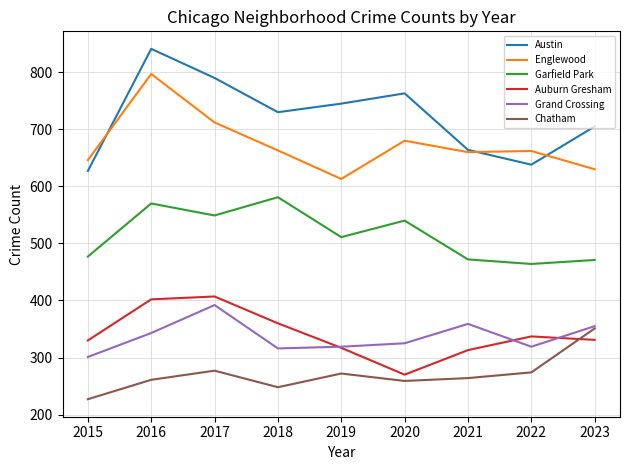

What is the sum of all Grand Crossing values?

3029